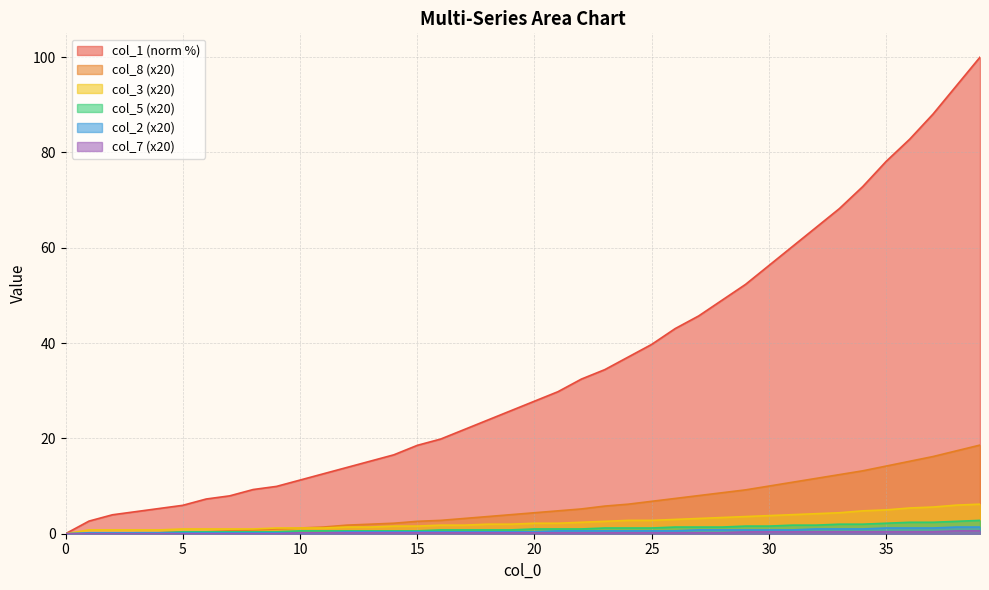

True or false: col_3 and col_1 intersect in this chart.

False